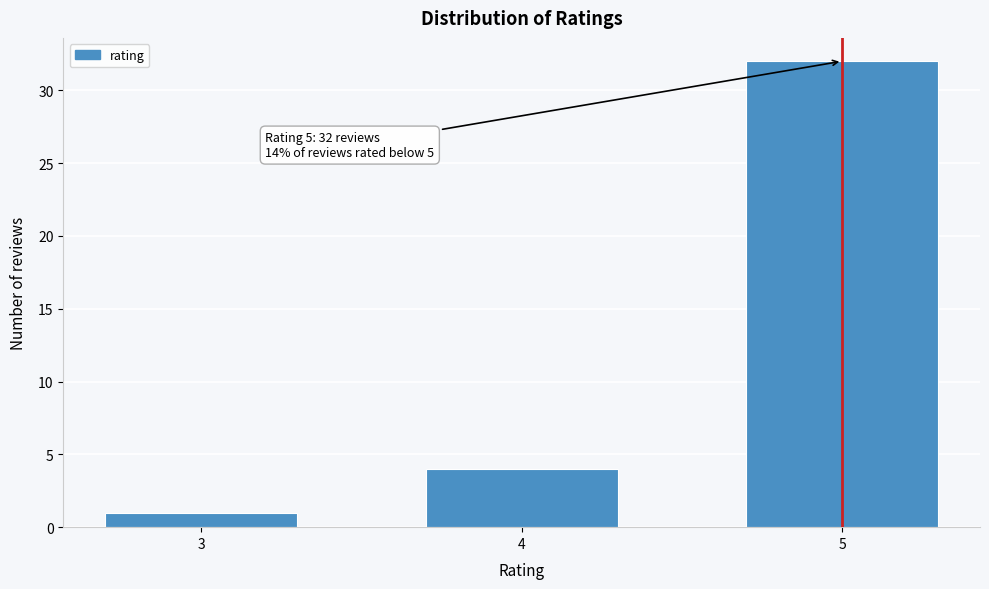

Reading left to right, list all the values displayed in this chart.

3=1	4=4	5=32